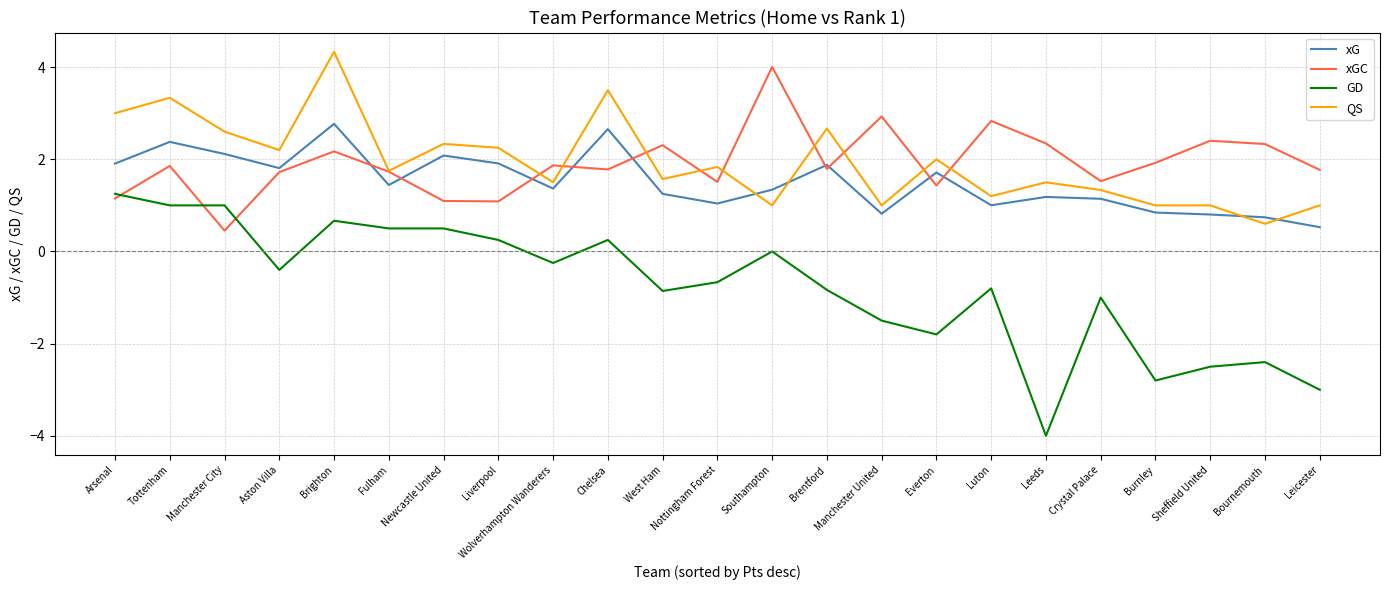

Does the chart display data point markers on the line(s)?

No